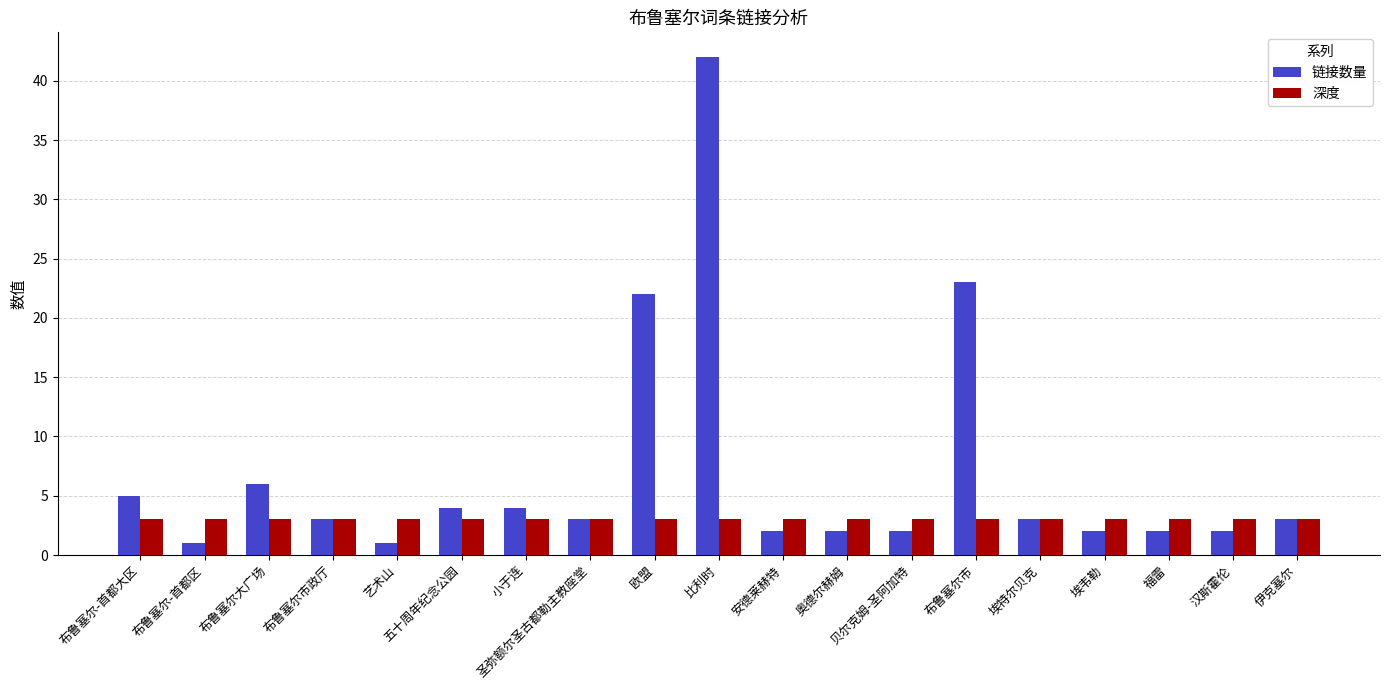

How many data points does each series have?

19